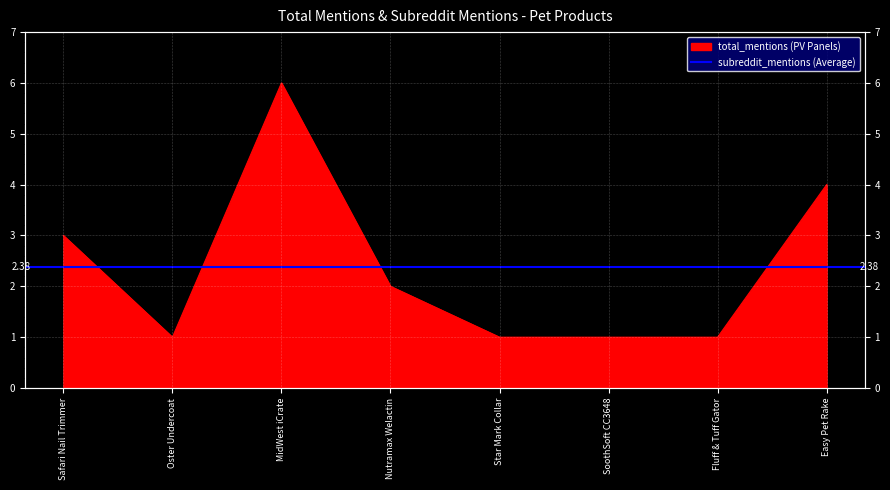

How many categories are shown in the chart?

8